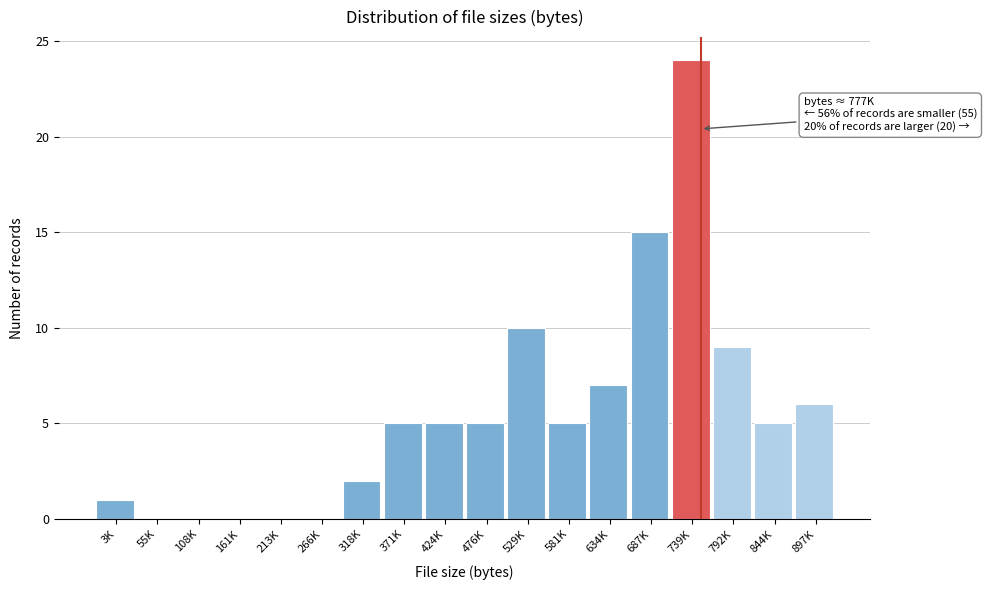

Reading left to right, what are all the values shown in this chart?

3K=1	55K=0	108K=0	161K=0	213K=0	266K=0	318K=2	371K=5	424K=5	476K=5	529K=10	581K=5	634K=7	687K=15	739K=24	792K=9	844K=5	897K=6